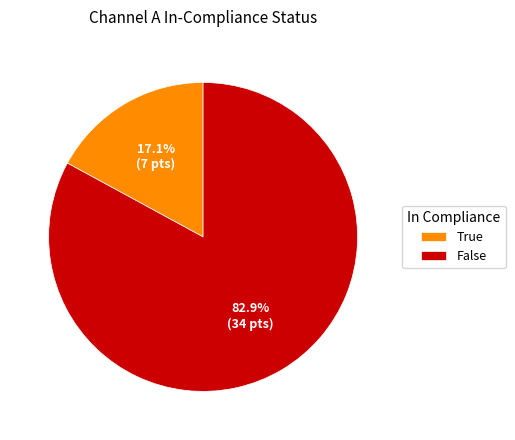

What is the smallest slice in the pie chart?

True